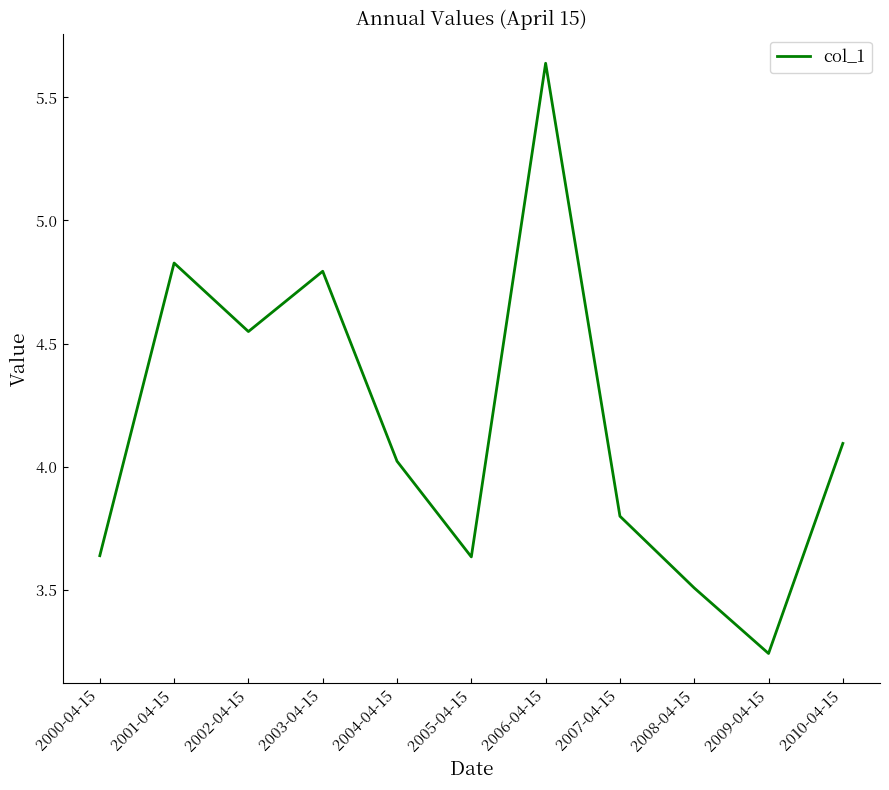

True or false: the data shows 4.8 at 2001-04-15.

True